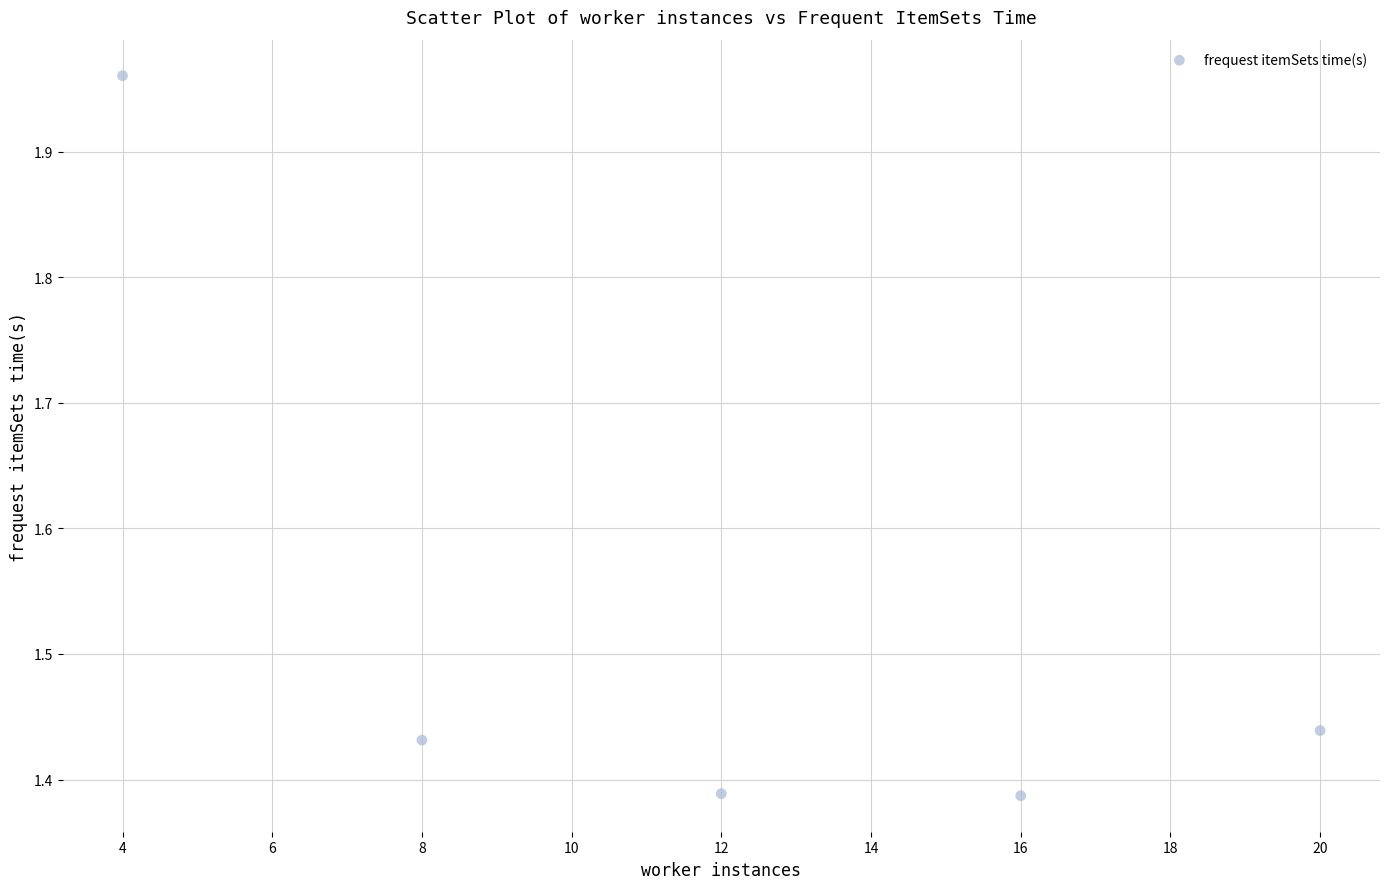

What is the range of X values (max minus min)?

16.0